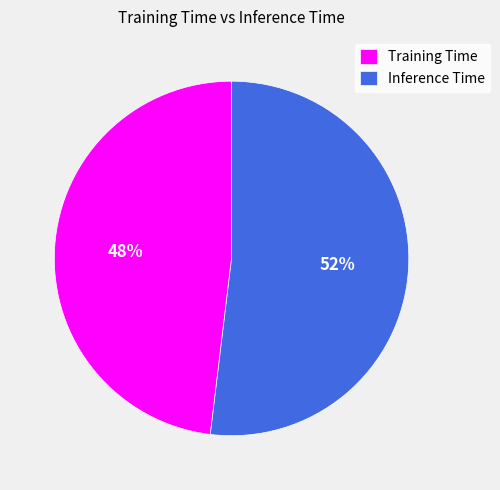

Combined, do Training Time and Inference Time account for over 50%?

Yes